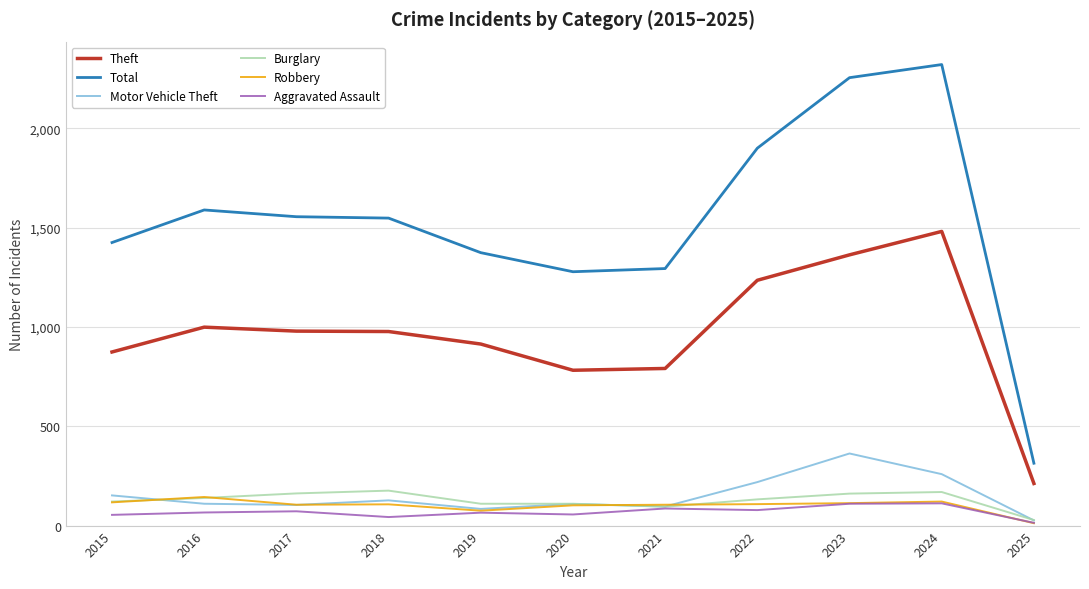

The Theft series shows 480 at 2015. True or false?

False